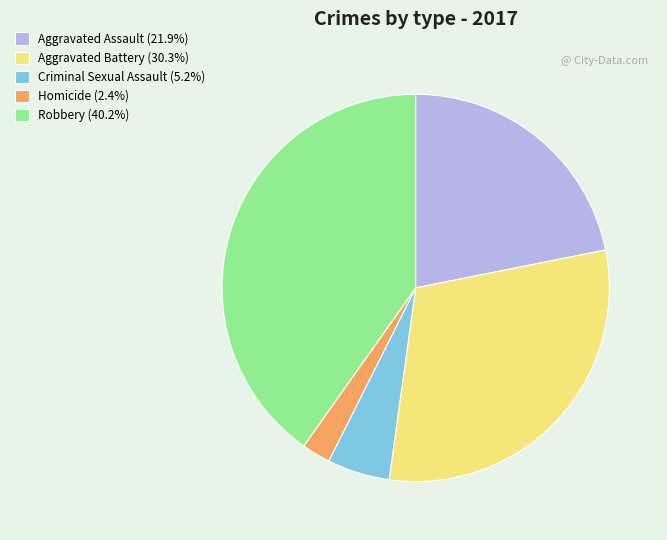

Is there a majority slice in this chart?

No